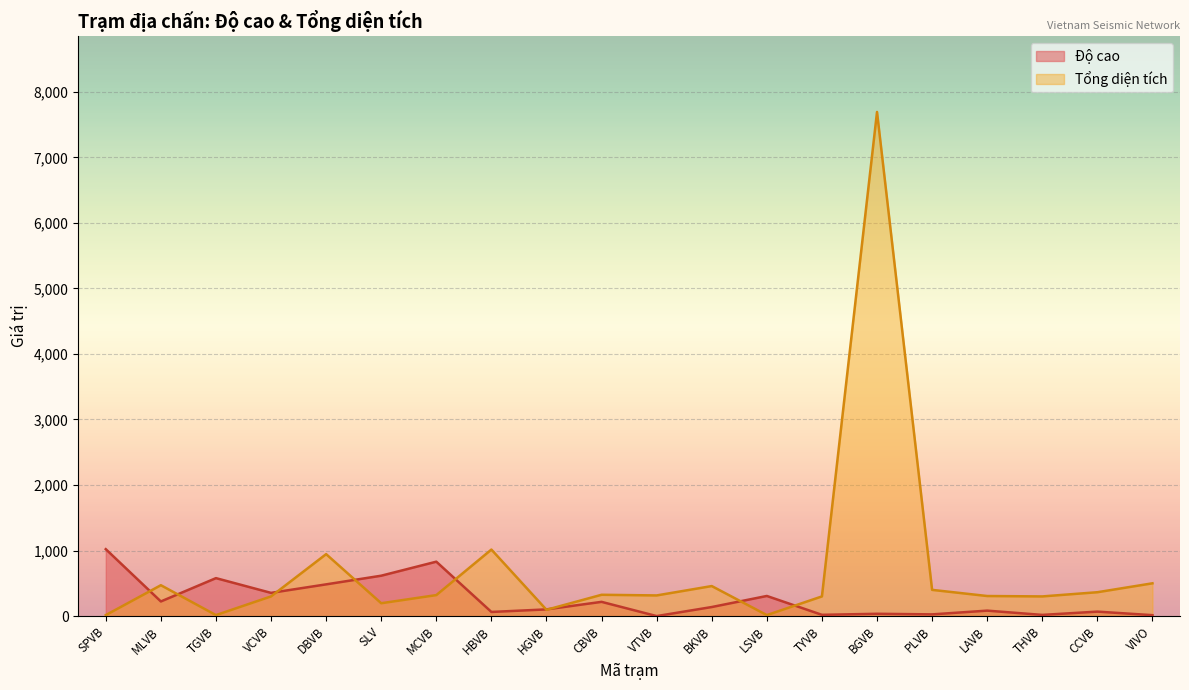

Reading right to left, extract all data points from this chart.

Độ cao: 14	68	18	83	26	35	19	307	138	0	217	102	63	830	616	484	354	579	223	1021
Tổng diện tích: 500	364	300	306	400	7692	300	15	458	315	325	96	1015	320	196	945	300	15	471	15